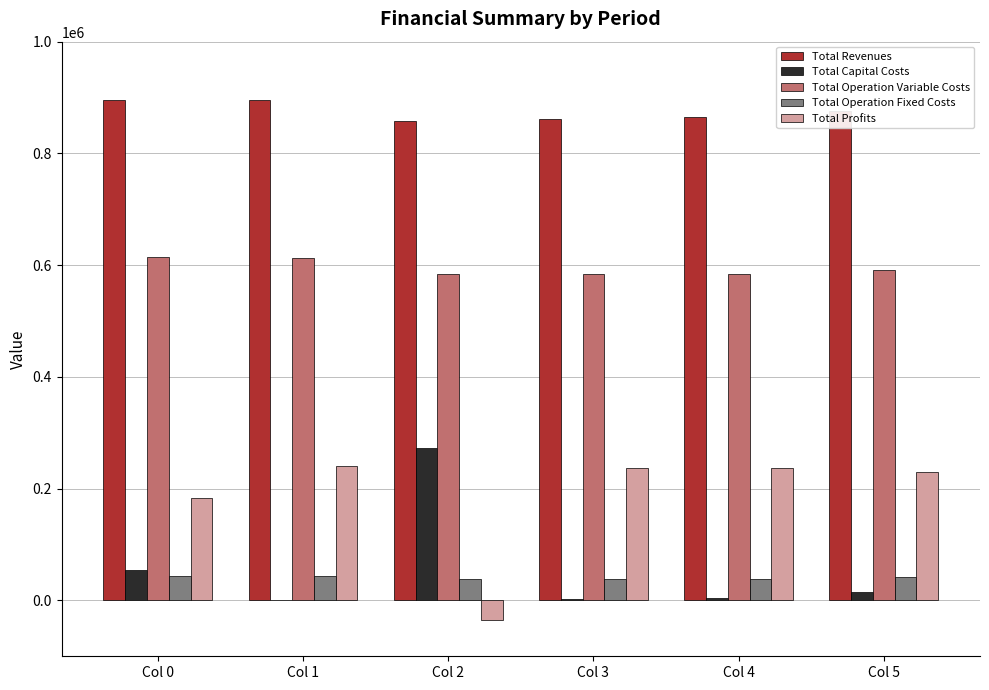

At which label is Total Profits closest to 102128?

Col 0